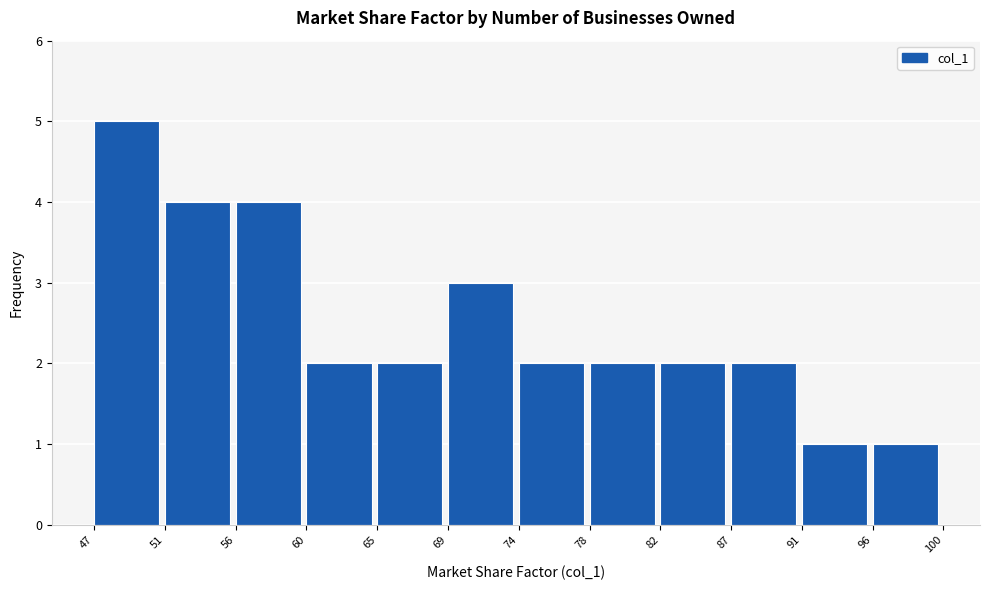

Reading left to right, list every bar in this chart as the range it spans on the x-axis followed by its height. The values are not printed on the chart, so give them approximately, as read against the axis.

47 to 51: 5
51 to 56: 4
56 to 60: 4
60 to 65: 2
65 to 69: 2
69 to 74: 3
74 to 78: 2
78 to 82: 2
82 to 87: 2
87 to 91: 2
91 to 96: 1
96 to 100: 1